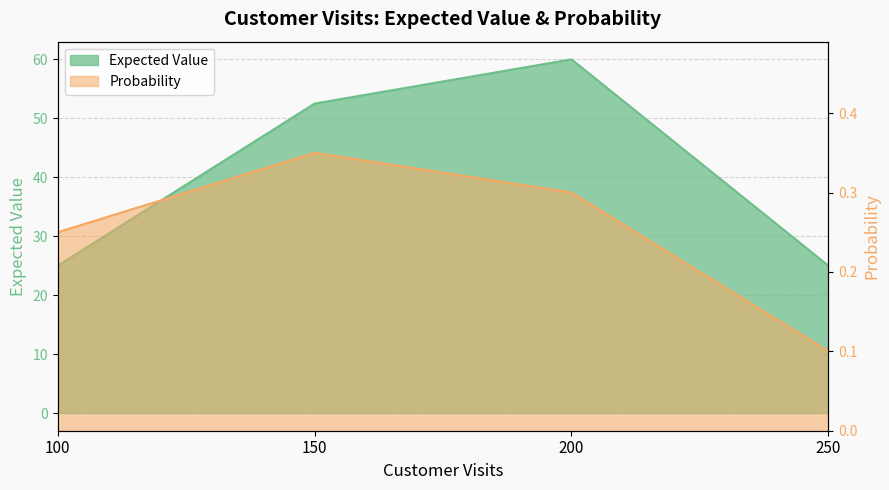

How many interior local peaks does the Probability series have?

1